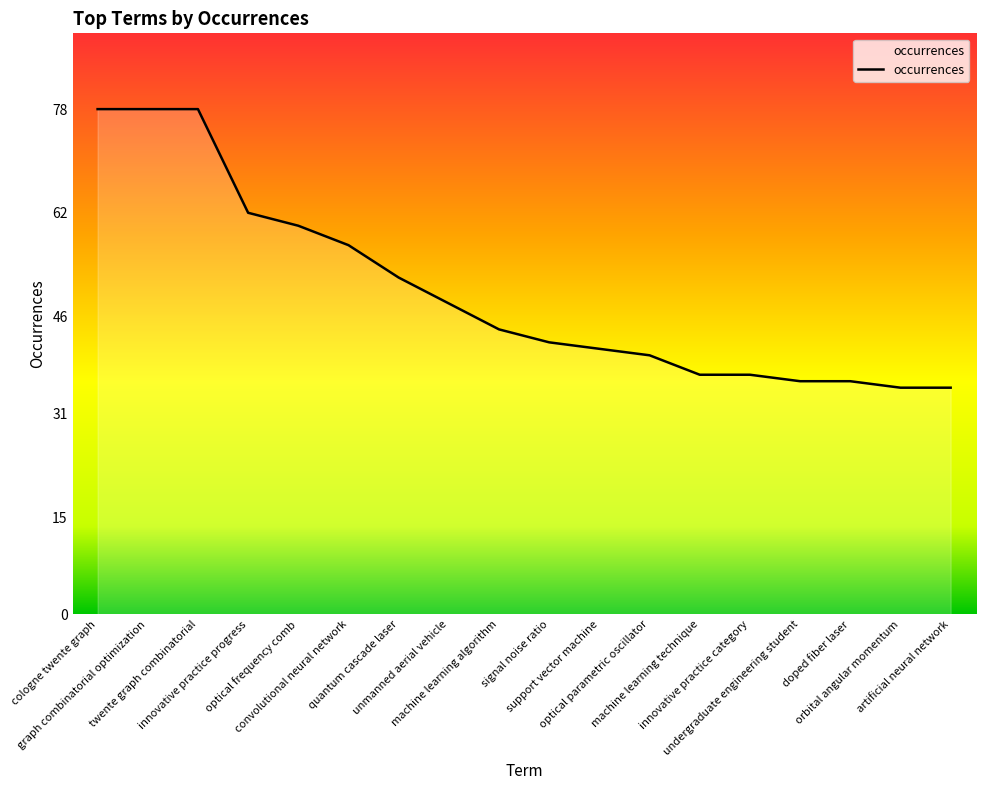

What is the change in value from machine learning algorithm to artificial neural network?

-9